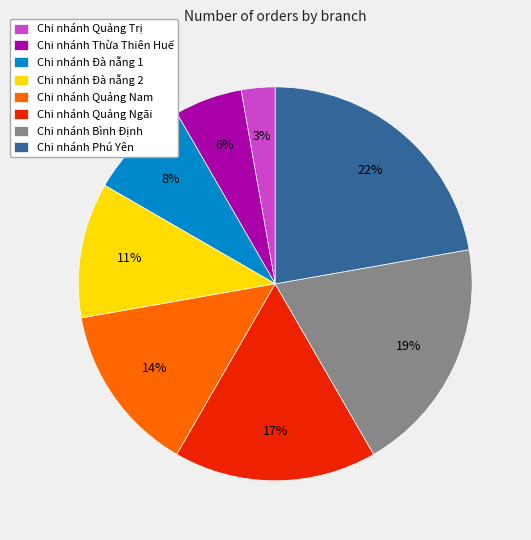

What percentage is the Chi nhánh Đà nẵng 1 slice, to the nearest percent?

8%